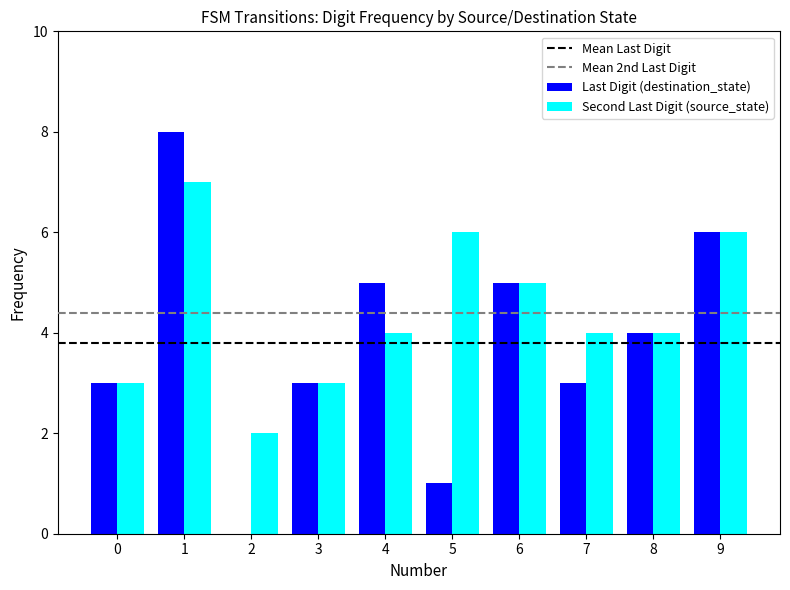

Are the bars grouped side by side (vs. stacked)?

Yes